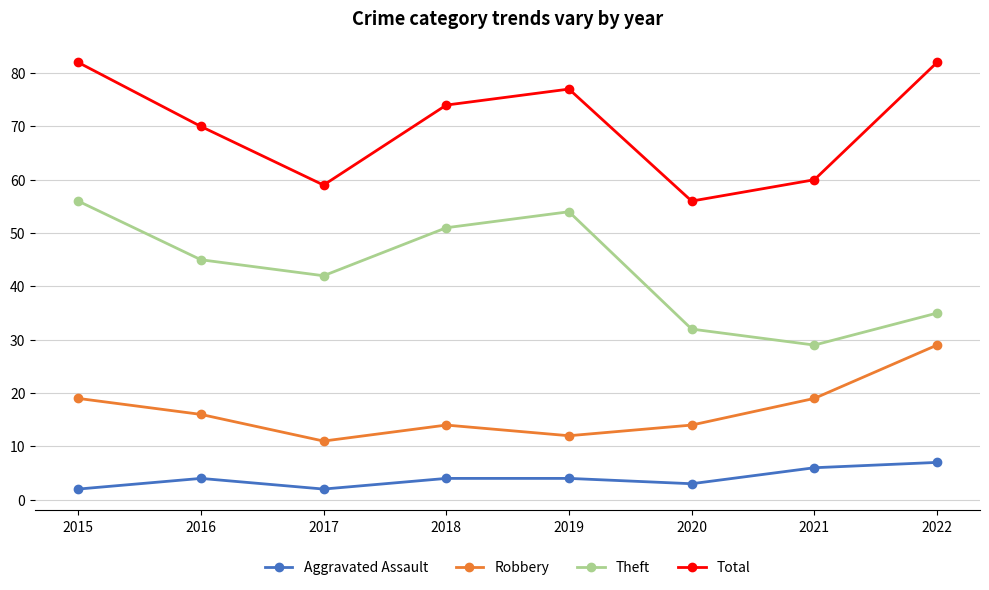

At 2020, list the series in order from largest to smallest.

Total, Theft, Robbery, Aggravated Assault